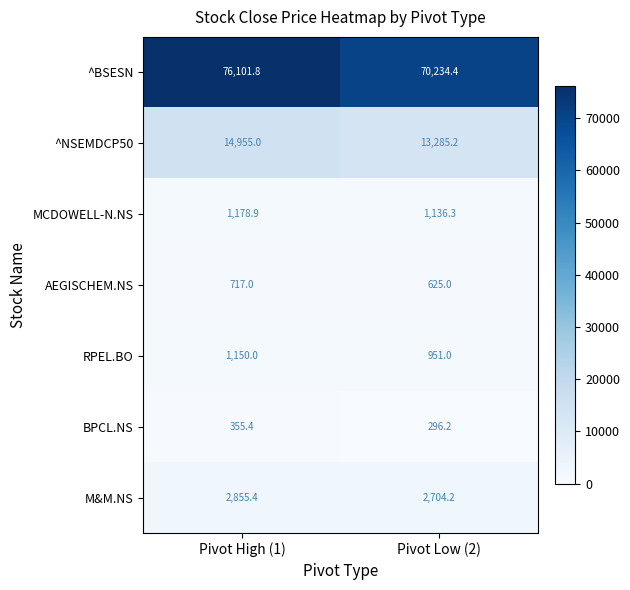

What is the sum of the RPEL.BO values at Pivot Low (2) and Pivot High (1)?

2101.0